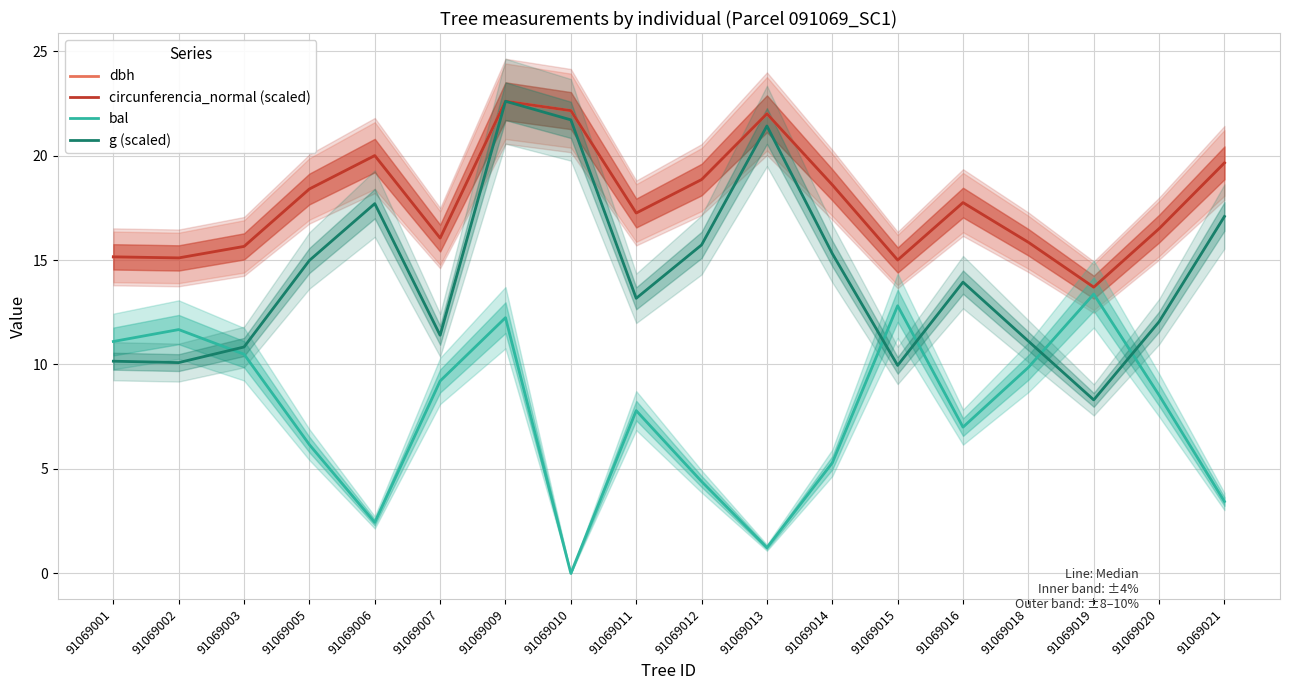

What is the value of the dbh point at the 10th from the left?

18.9